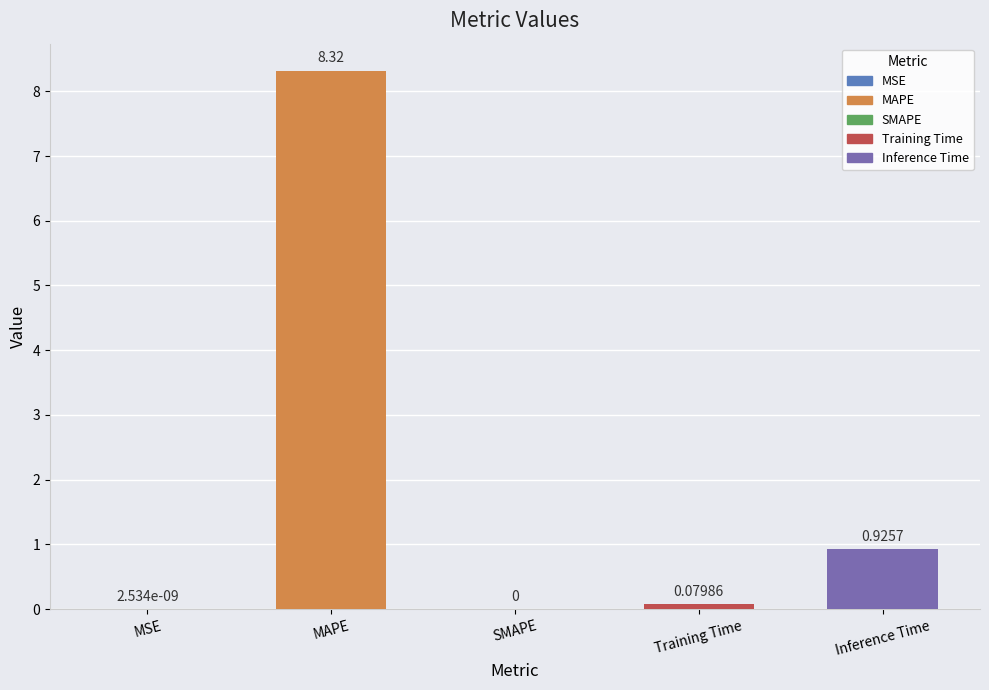

What is the maximum value shown in the chart?

8.3